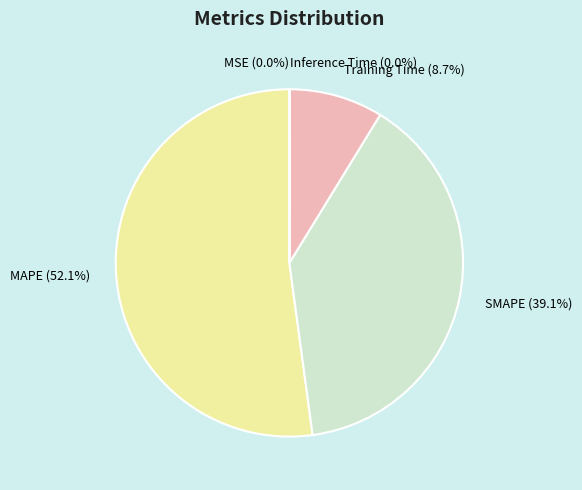

Do Training Time and MSE together represent more than half of the pie?

No